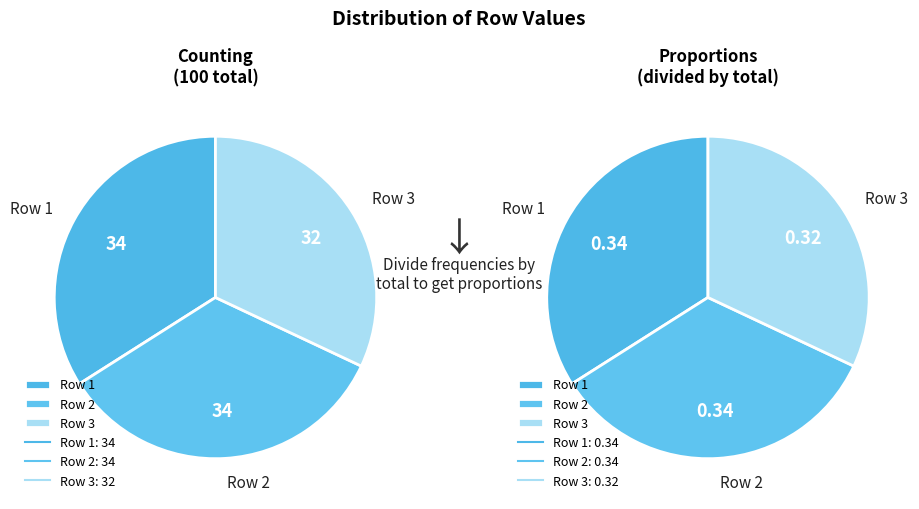

To the nearest percent, what is the average slice percentage?

33%